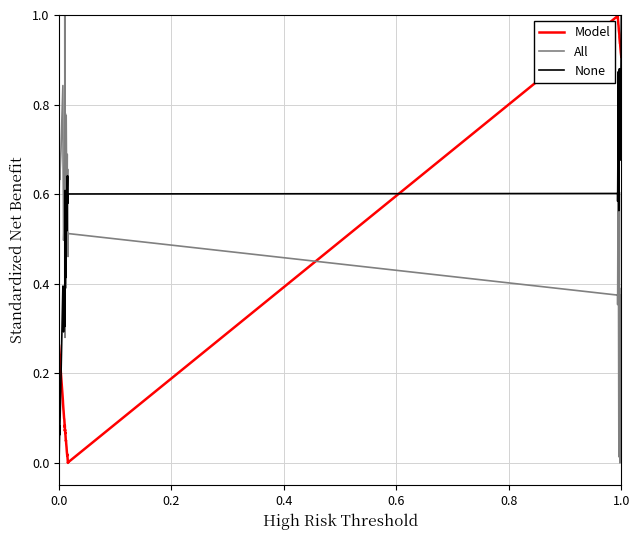

What are all the series names shown in the legend?

Model, All, None